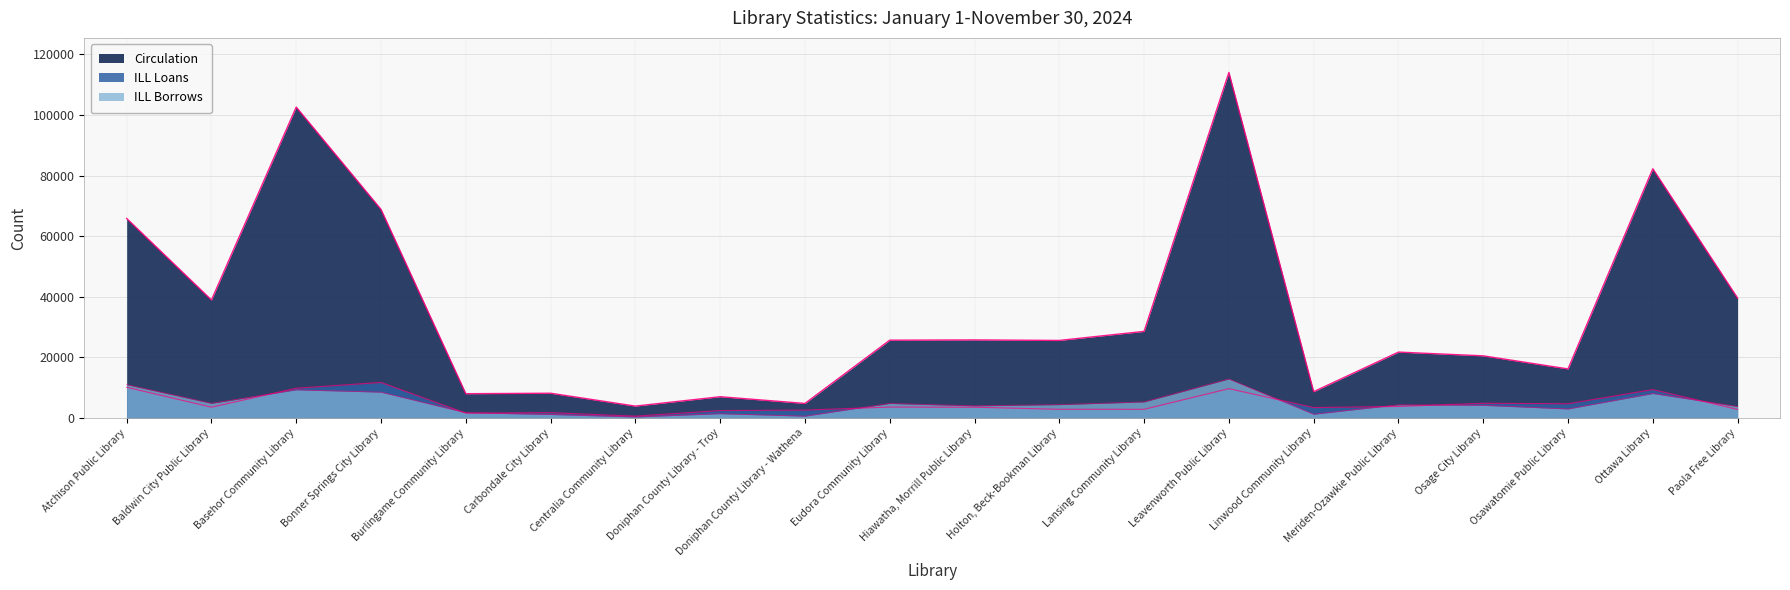

How many interior local peaks does the ILL Borrows series have?

6